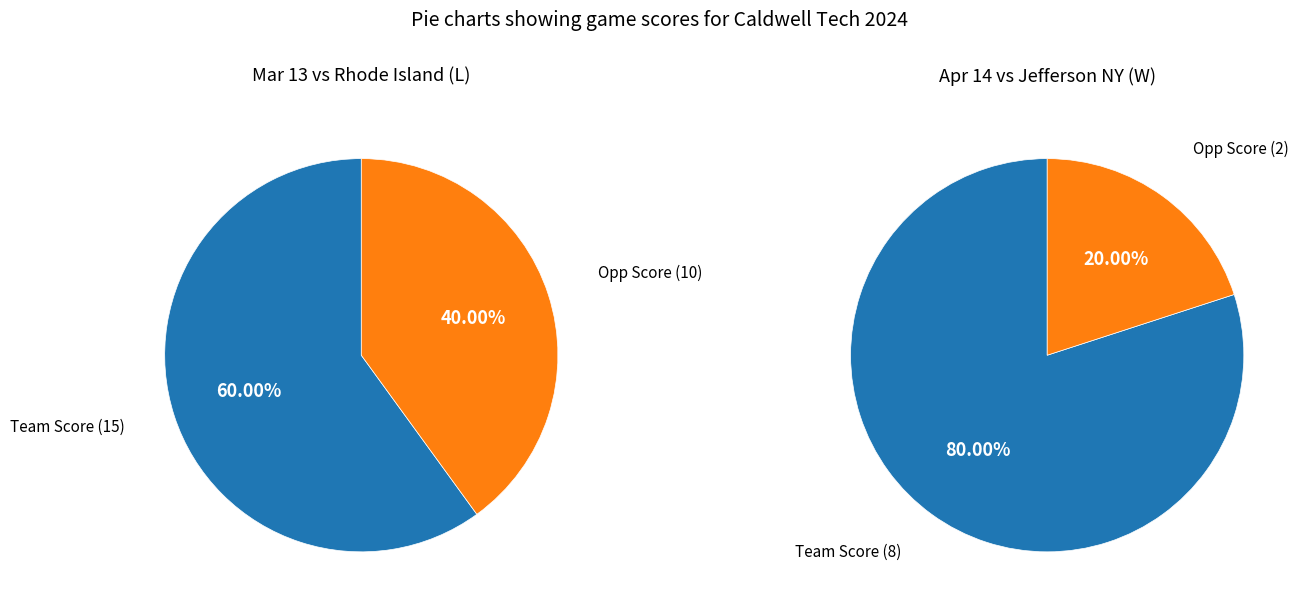

True or false: 0 accounts for 50% of the total.

False